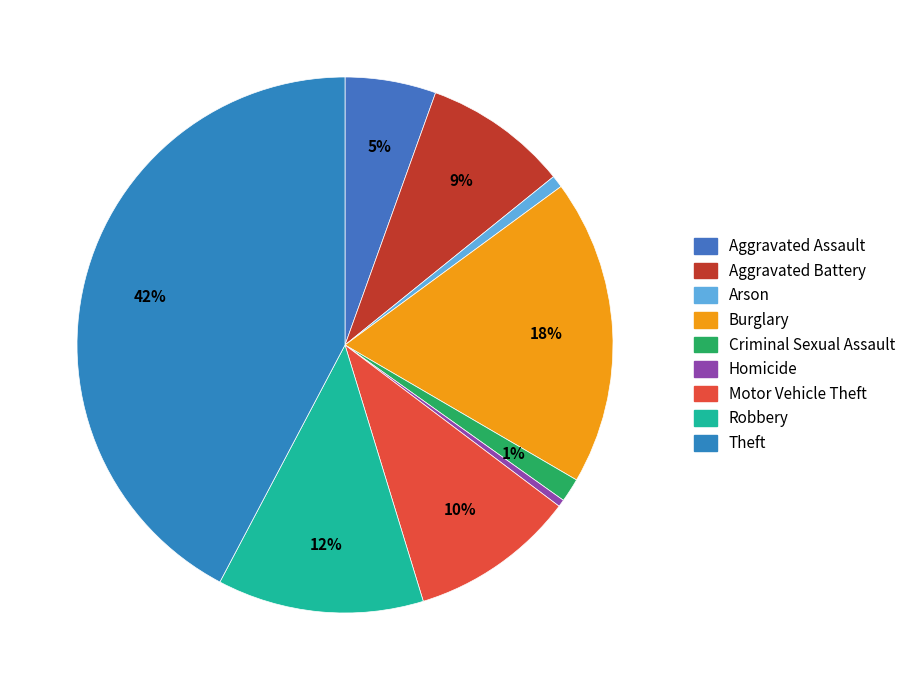

Is the sum of Arson and Aggravated Battery greater than half?

No